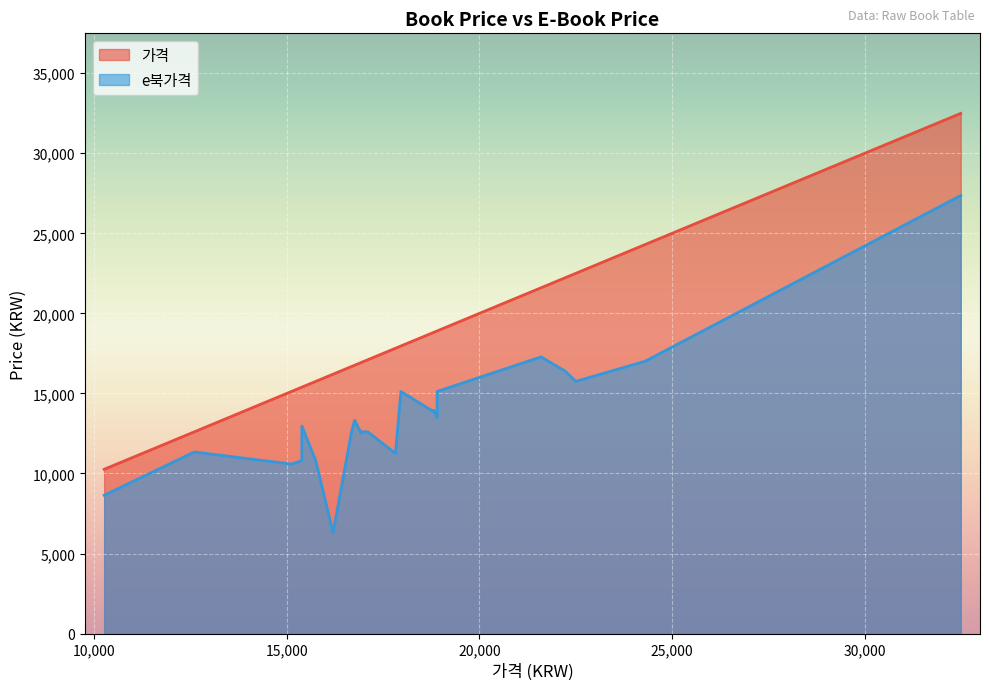

The value of e북가격 at 39 is 12600. True or false?

True